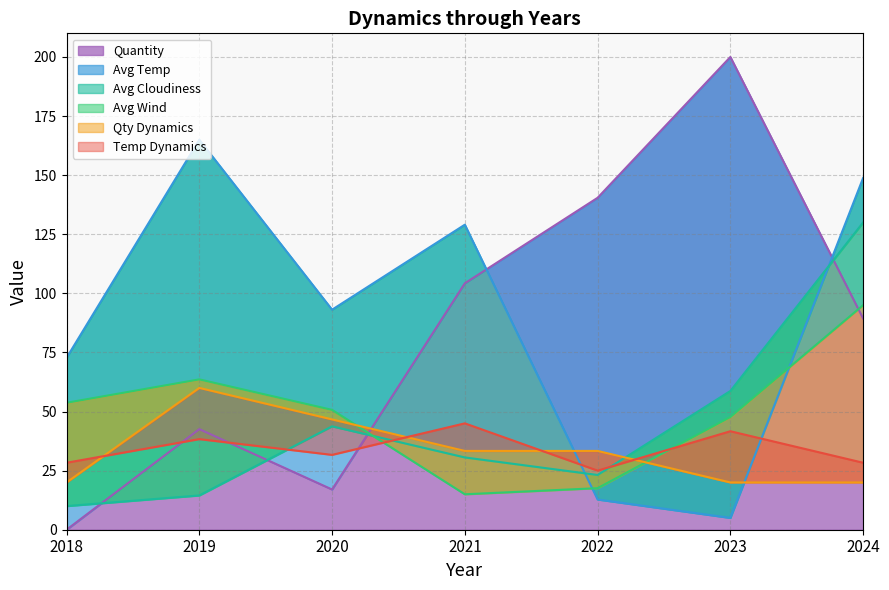

The Avg Temp series shows 7.0 at 2022. True or false?

False